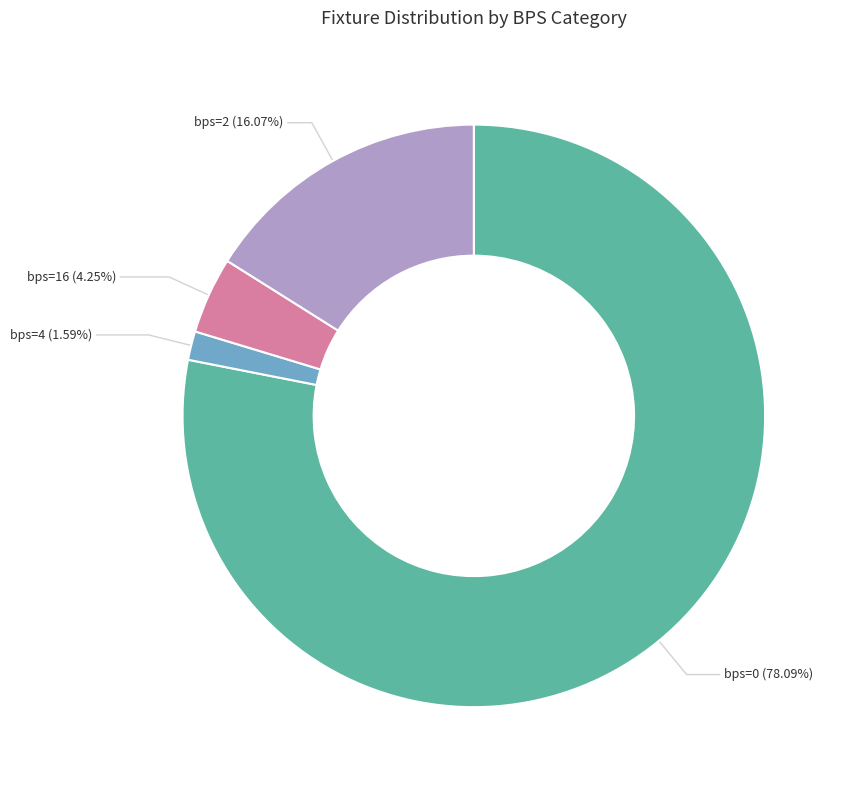

What is the largest slice in the pie chart?

bps=0